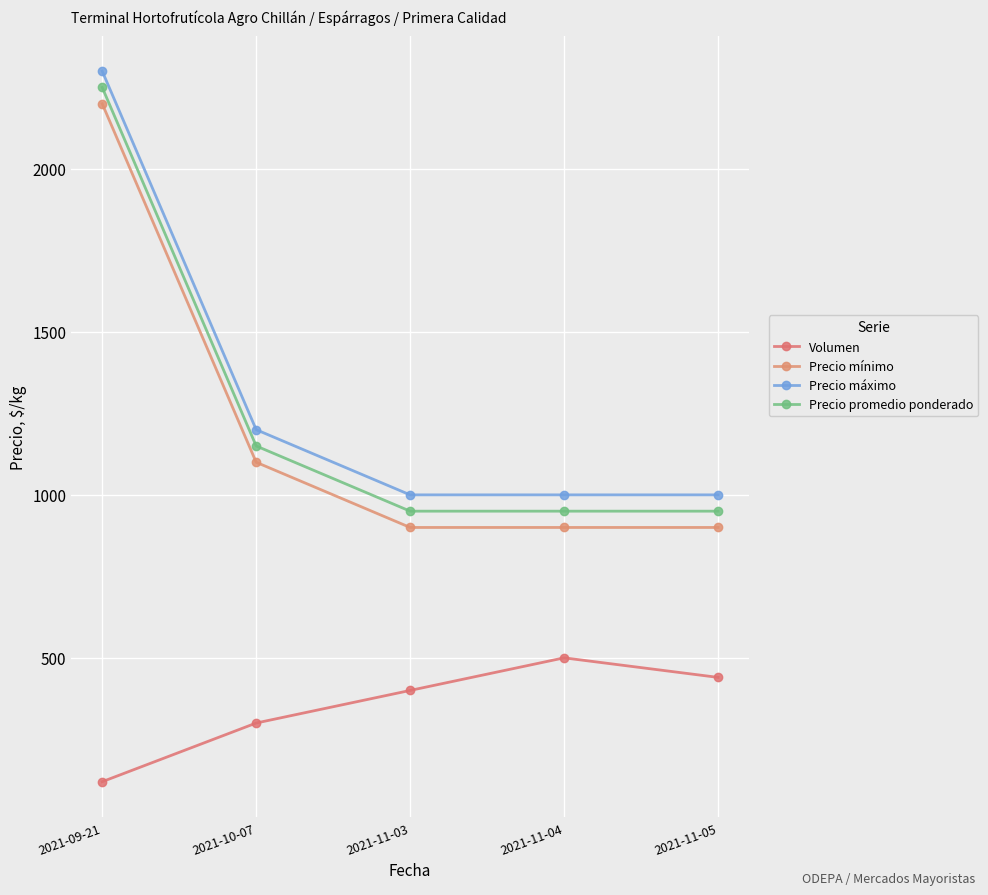

What are all the series names shown in the legend?

Volumen, Precio mínimo, Precio máximo, Precio promedio ponderado